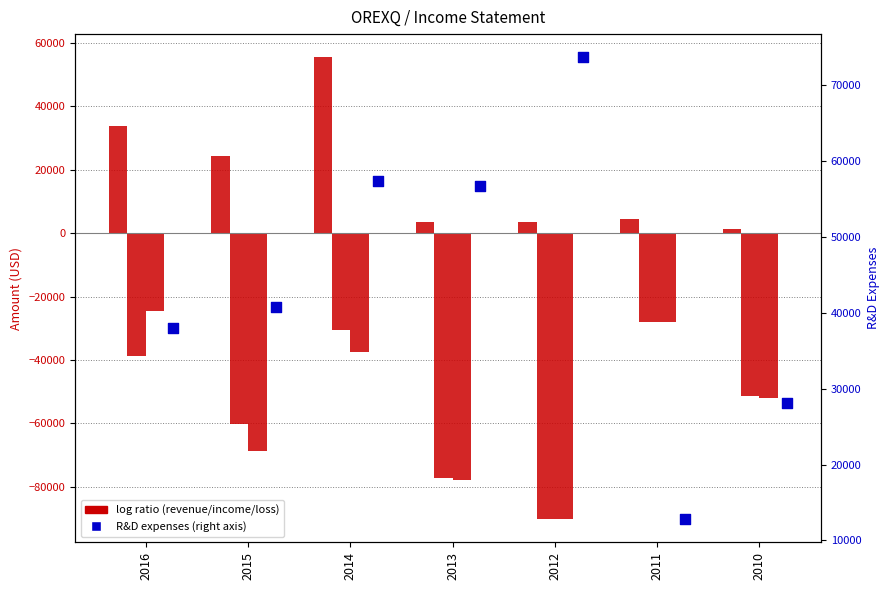

What is the total value across all series at 2015?

-63500